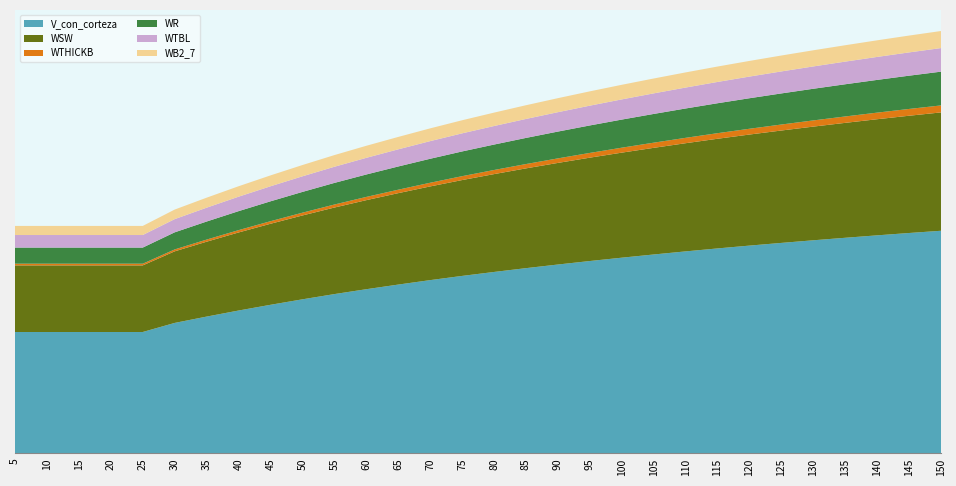

Reading left to right, transcribe all the data shown in this chart.

V_con_corteza: 186.0	186.0	186.0	186.0	186.0	199.9	209.6	219.0	227.8	236.2	244.2	251.7	258.8	265.7	272.1	278.2	284.1	289.6	295.0	300.1	305.1	309.8	314.4	318.7	322.8	326.9	330.7	334.5	338.1	341.5
WSW: 102.3	102.3	102.3	102.3	102.3	110.0	115.0	119.9	124.5	128.8	132.9	136.8	140.4	143.9	147.2	150.3	153.3	156.1	158.8	161.3	163.8	166.2	168.4	170.6	172.7	174.6	176.5	178.4	180.1	181.8
WTHICKB: 2.6	2.6	2.6	2.6	2.6	2.9	3.2	3.6	3.9	4.3	4.6	5.0	5.3	5.7	6.0	6.3	6.7	7.0	7.3	7.6	7.9	8.3	8.6	8.9	9.2	9.5	9.8	10.1	10.4	10.8
WR: 24.8	24.8	24.8	24.8	24.8	26.3	27.7	29.2	30.6	31.9	33.2	34.5	35.7	36.8	38.0	39.1	40.1	41.2	42.2	43.2	44.1	45.1	46.0	46.9	47.8	48.6	49.5	50.3	51.1	51.9
WTBL: 19.3	19.3	19.3	19.3	19.3	20.3	21.2	22.2	23.1	23.9	24.8	25.6	26.3	27.1	27.8	28.5	29.1	29.8	30.4	31.0	31.6	32.1	32.7	33.2	33.8	34.3	34.8	35.3	35.8	36.2
WB2_7: 14.0	14.0	14.0	14.0	14.0	14.7	15.4	16.1	16.7	17.3	17.9	18.5	19.1	19.6	20.1	20.6	21.1	21.5	22.0	22.4	22.9	23.3	23.7	24.1	24.4	24.8	25.2	25.5	25.9	26.2